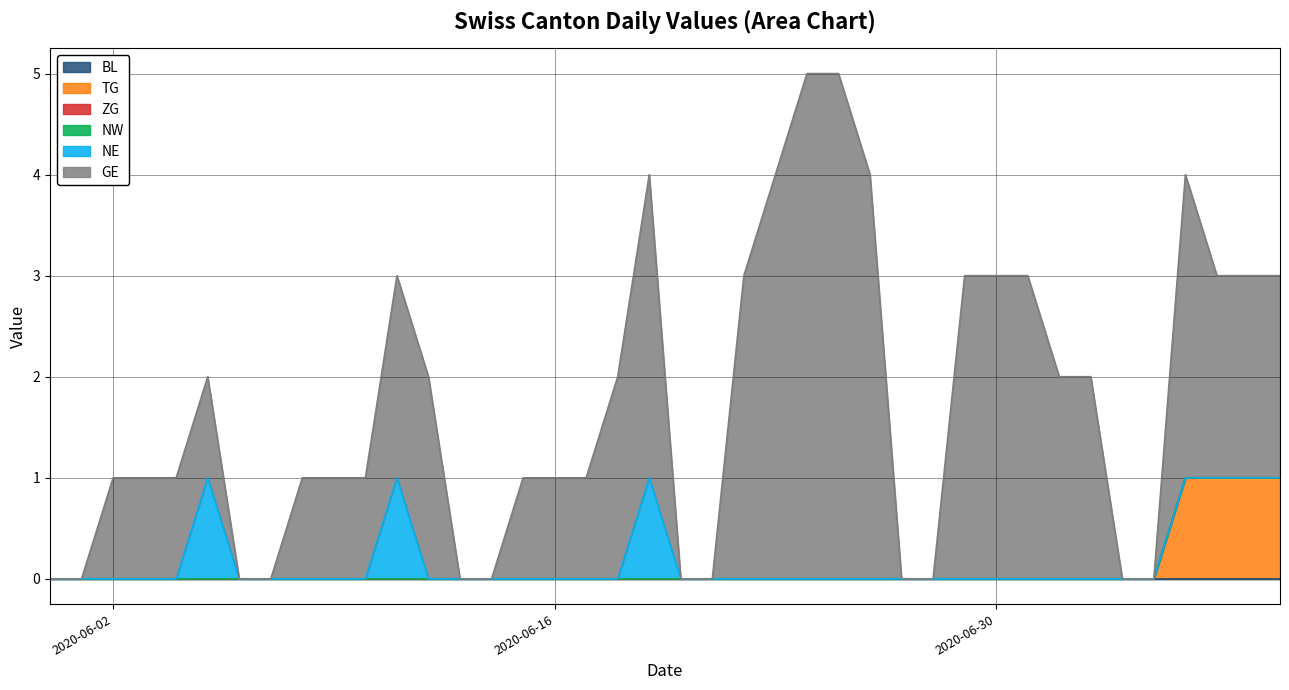

At which category is the sum across all series the highest?

2020-06-24